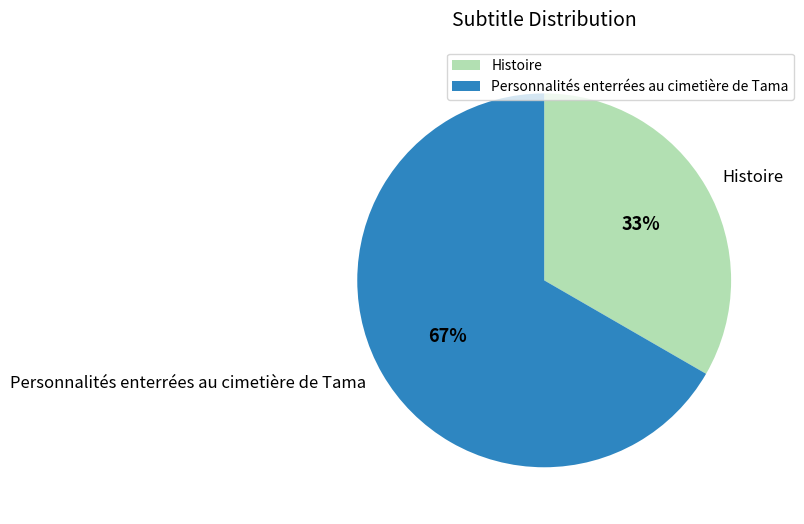

Rank the categories by value from highest to lowest.

Personnalités enterrées au cimetière de Tama, Histoire